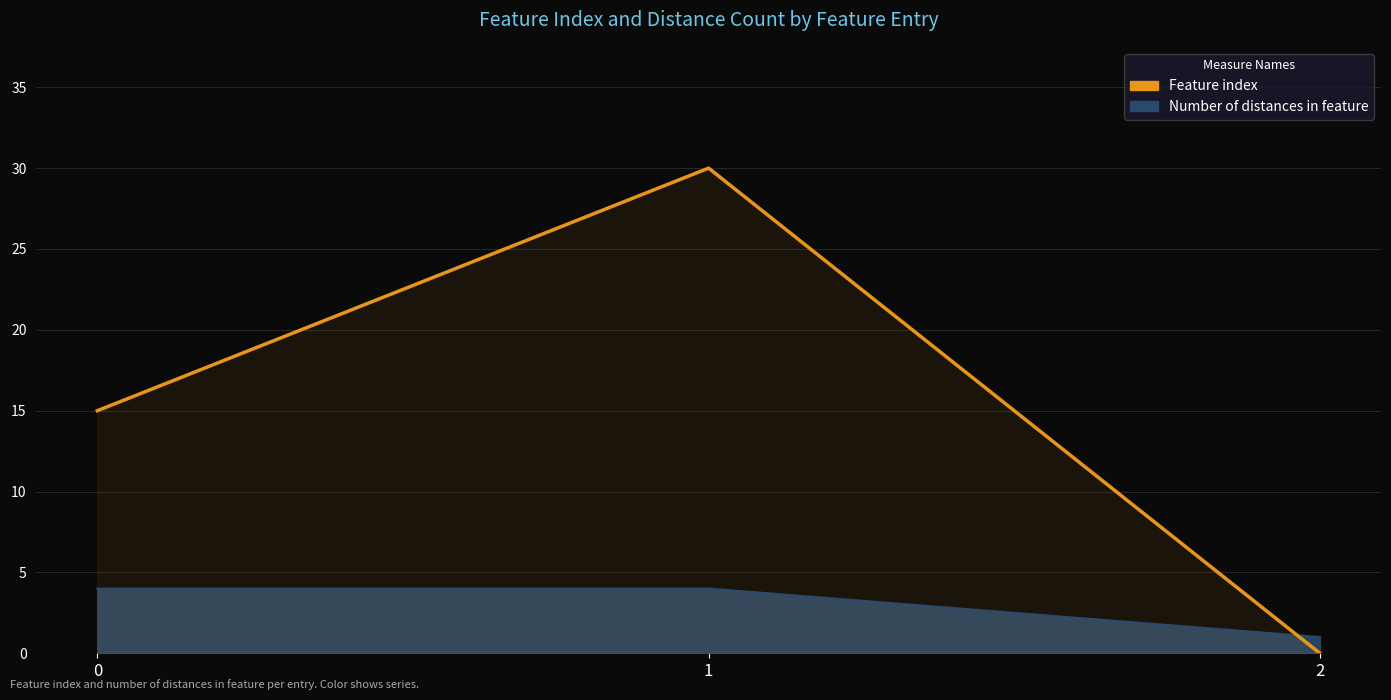

Which label corresponds to the smallest value in the chart?

2